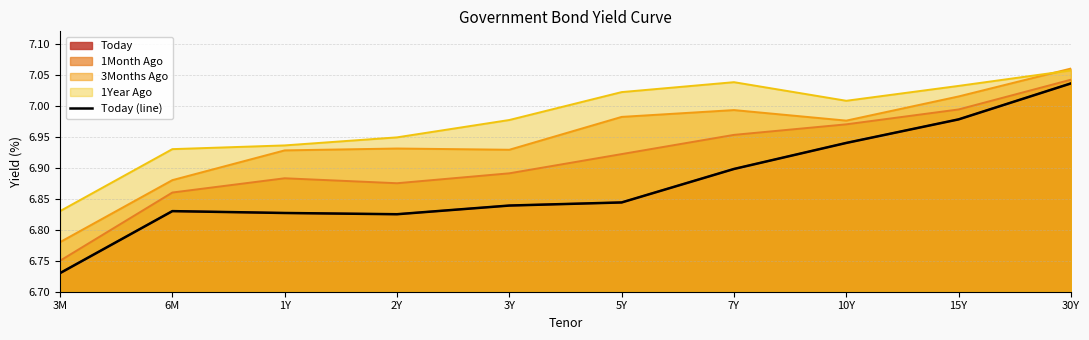

What position from the right is 5Y?

5